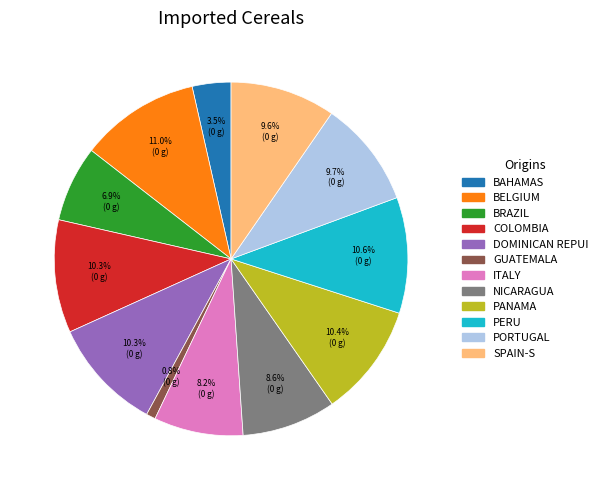

Is there a majority slice in this chart?

No